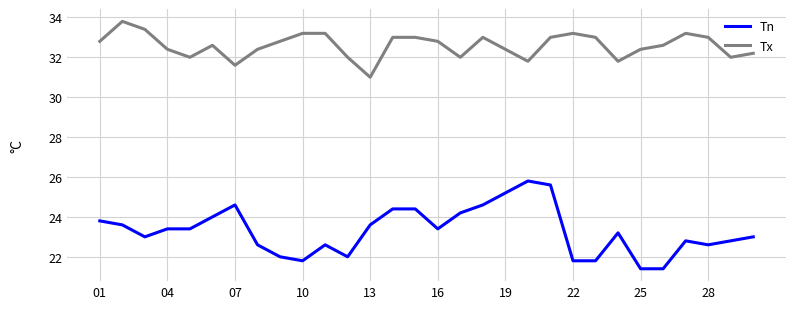

True or false: Tn and Tx intersect in this chart.

False